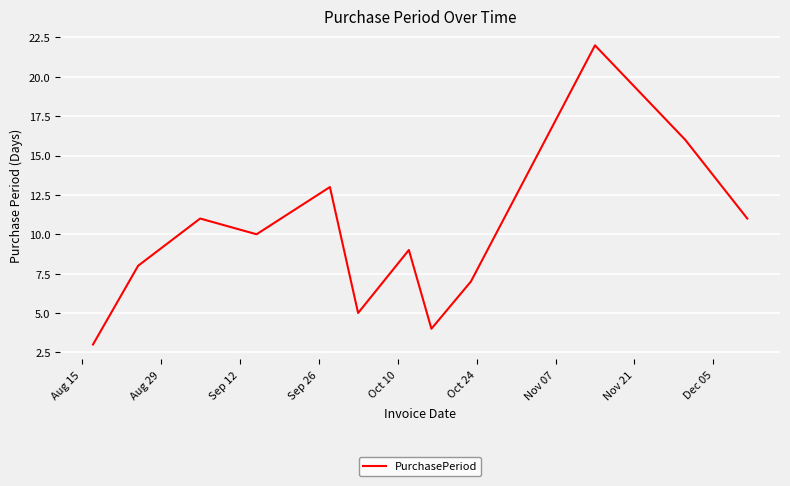

What is the maximum value shown in the chart?

22